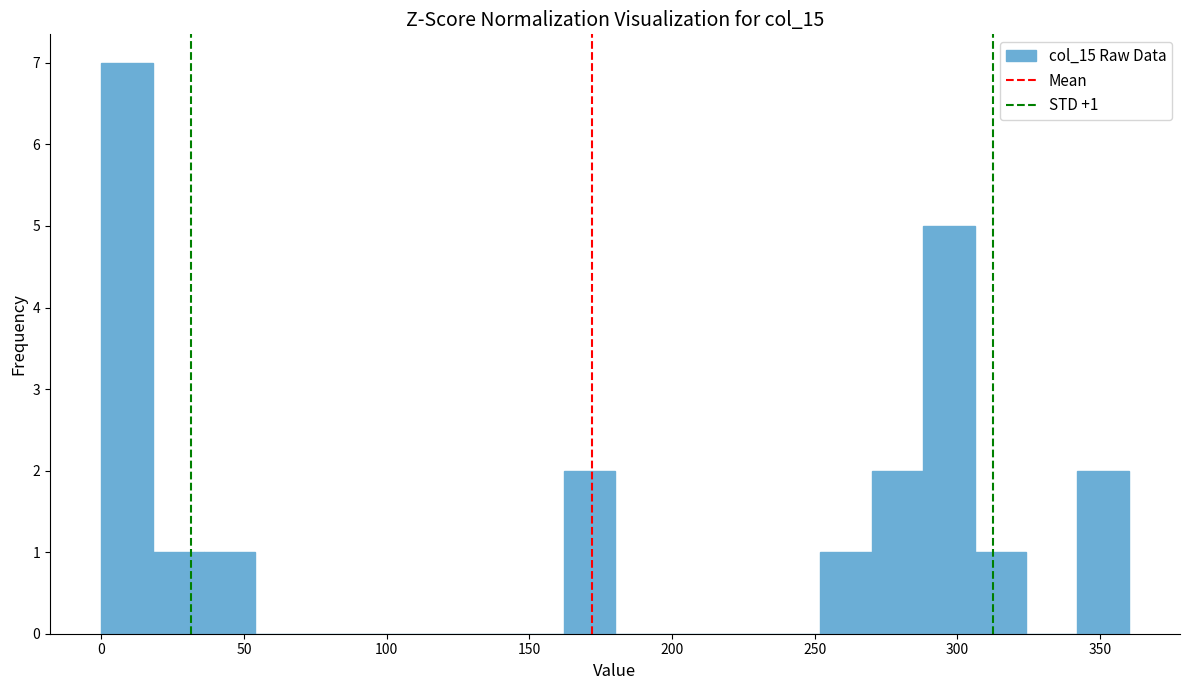

Around what value on the x-axis is the tallest bar? Give the approximate position of its centre, as read against the axis.

10